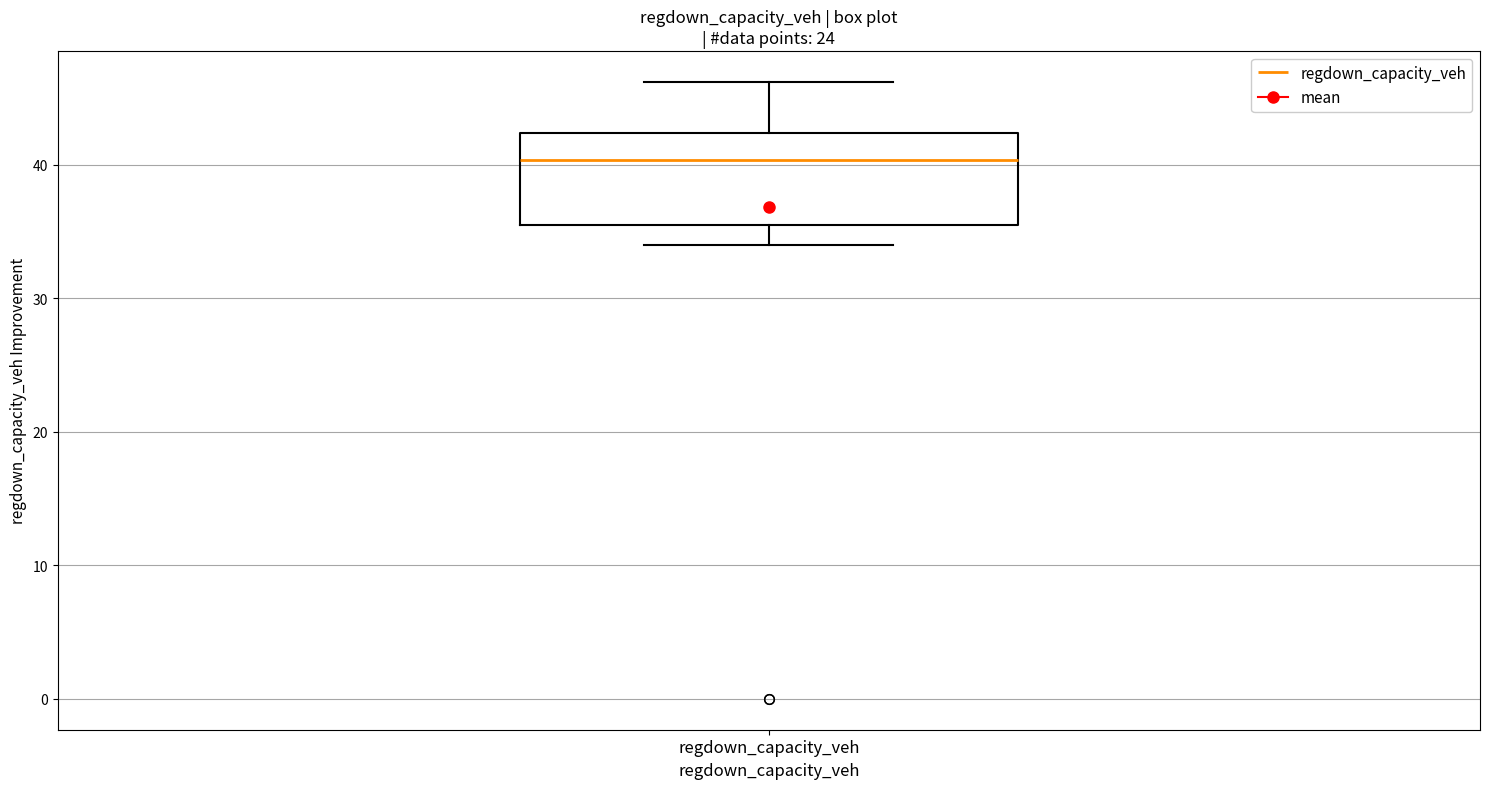

Transcribe this box plot: give where the median line is, the range the box spans, and where the two whiskers end, as read against the y-axis. The values are not printed on the chart, so give them approximately, as read against the axis.

median 40, box 36 to 42, whiskers 34 to 46